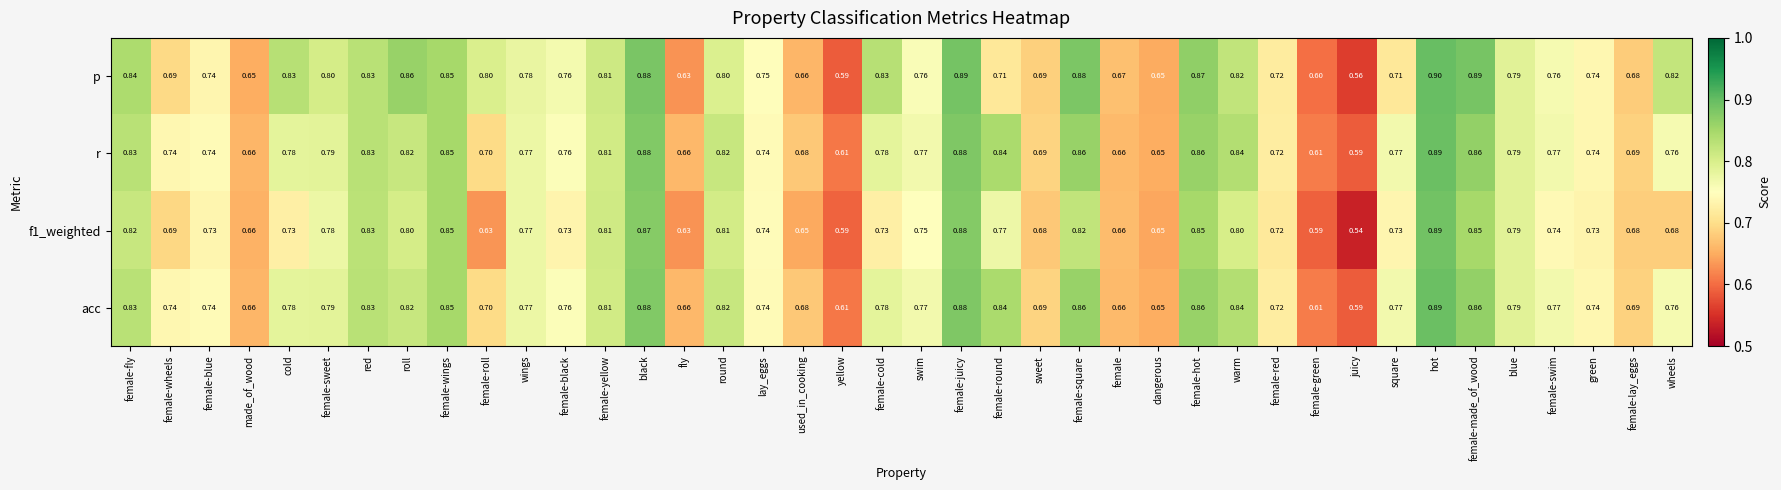

Is the value of p at female-square greater than the value of r at female-wheels?

Yes